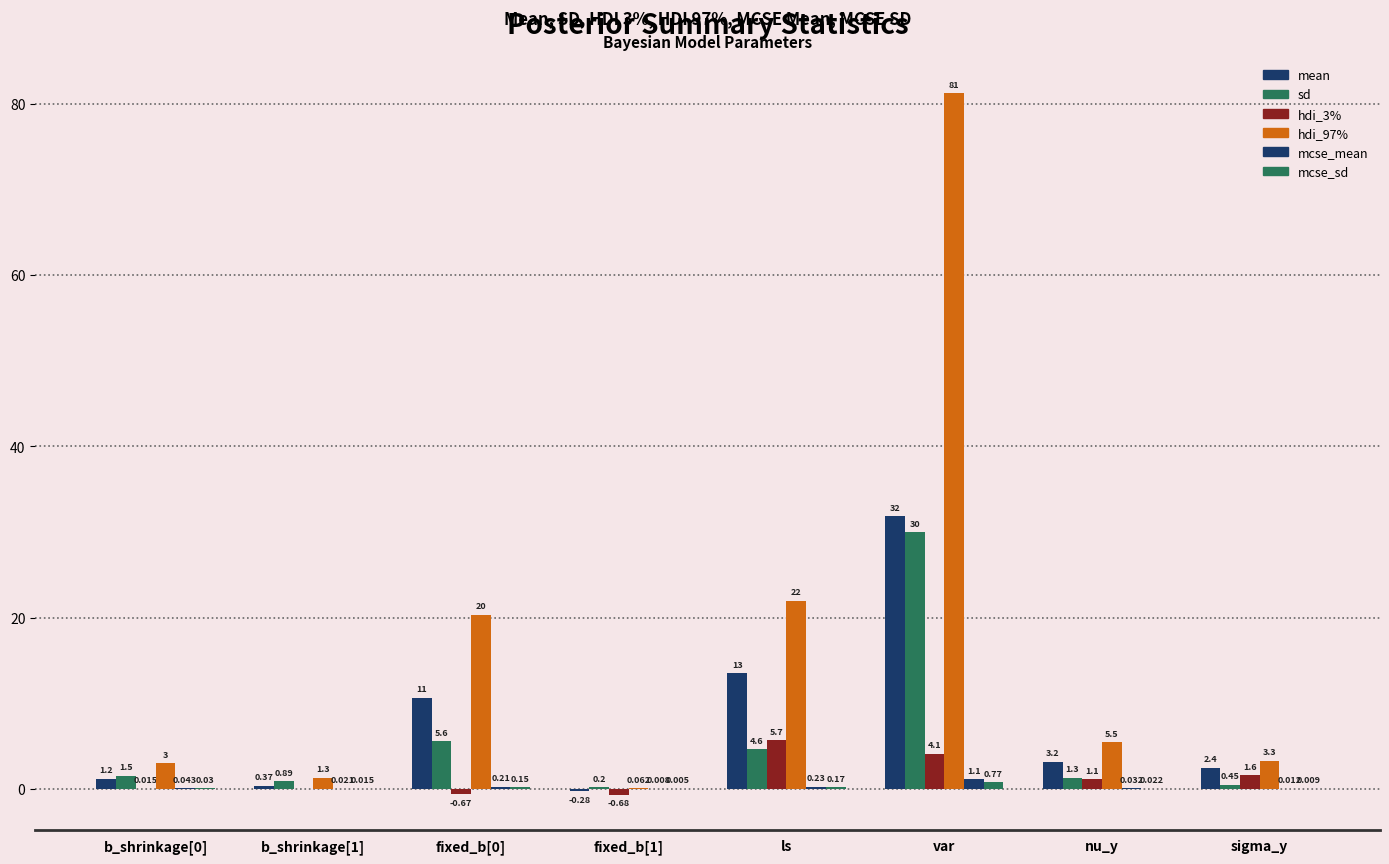

Count the number of categories in the chart.

8